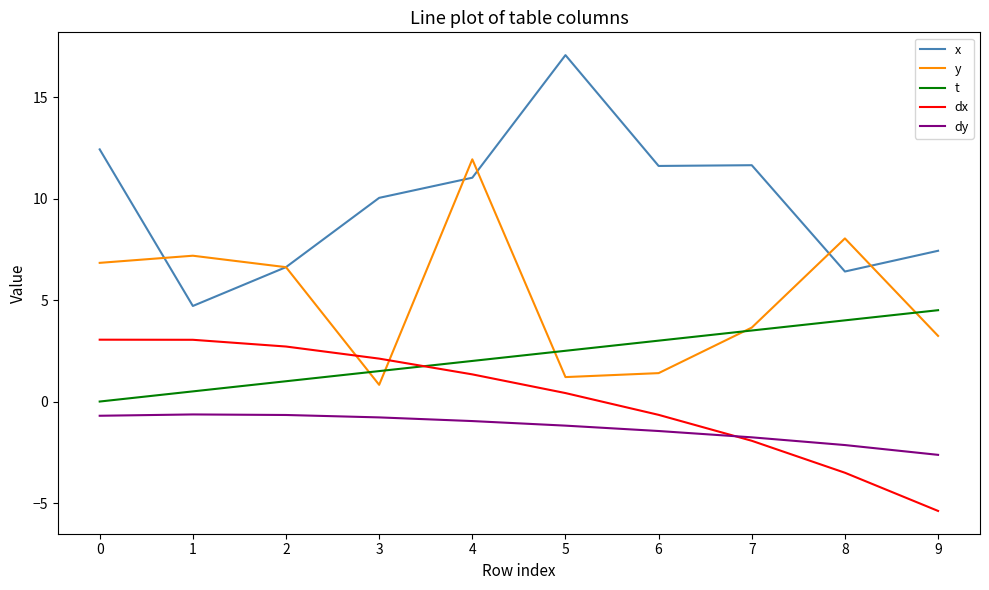

Is the value of dx at 2 greater than the value of t at 7?

No